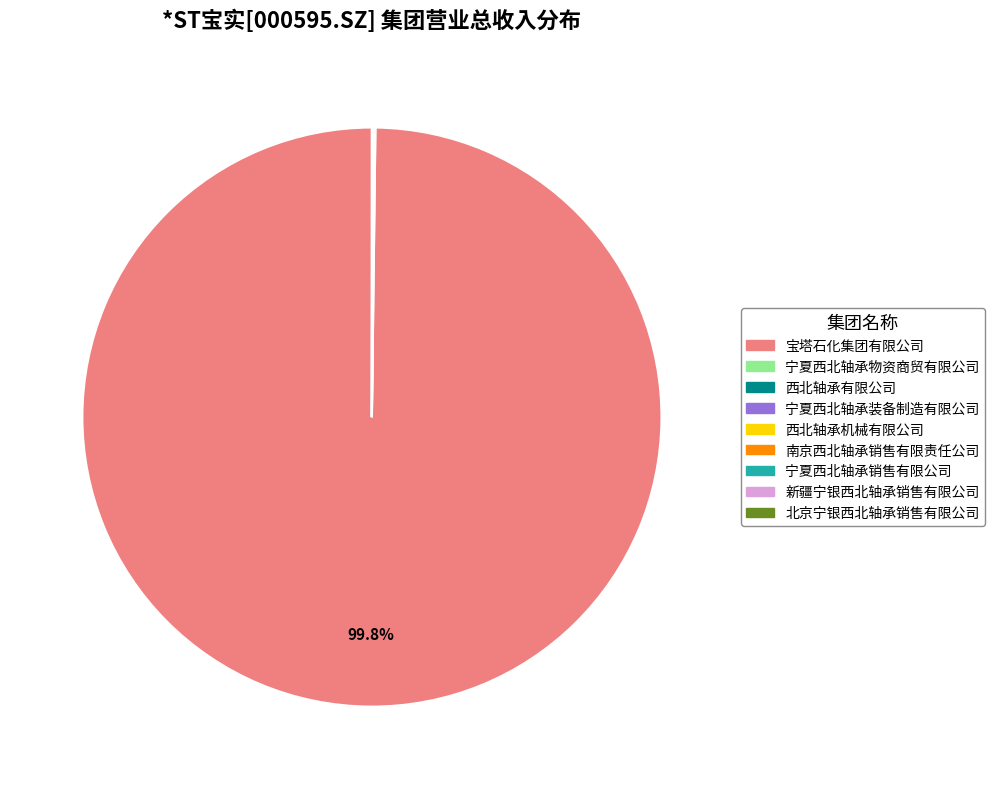

Which slice is the largest?

宝塔石化集团有限公司